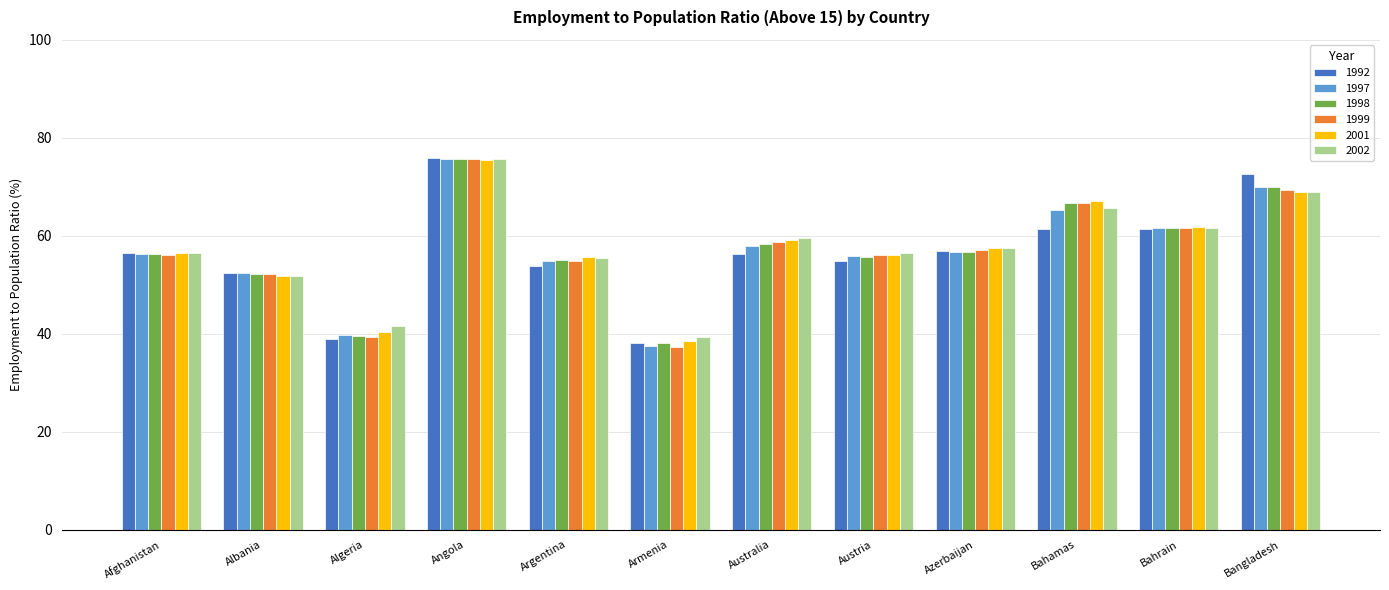

What is the label of the 5th bar from the left?

Argentina